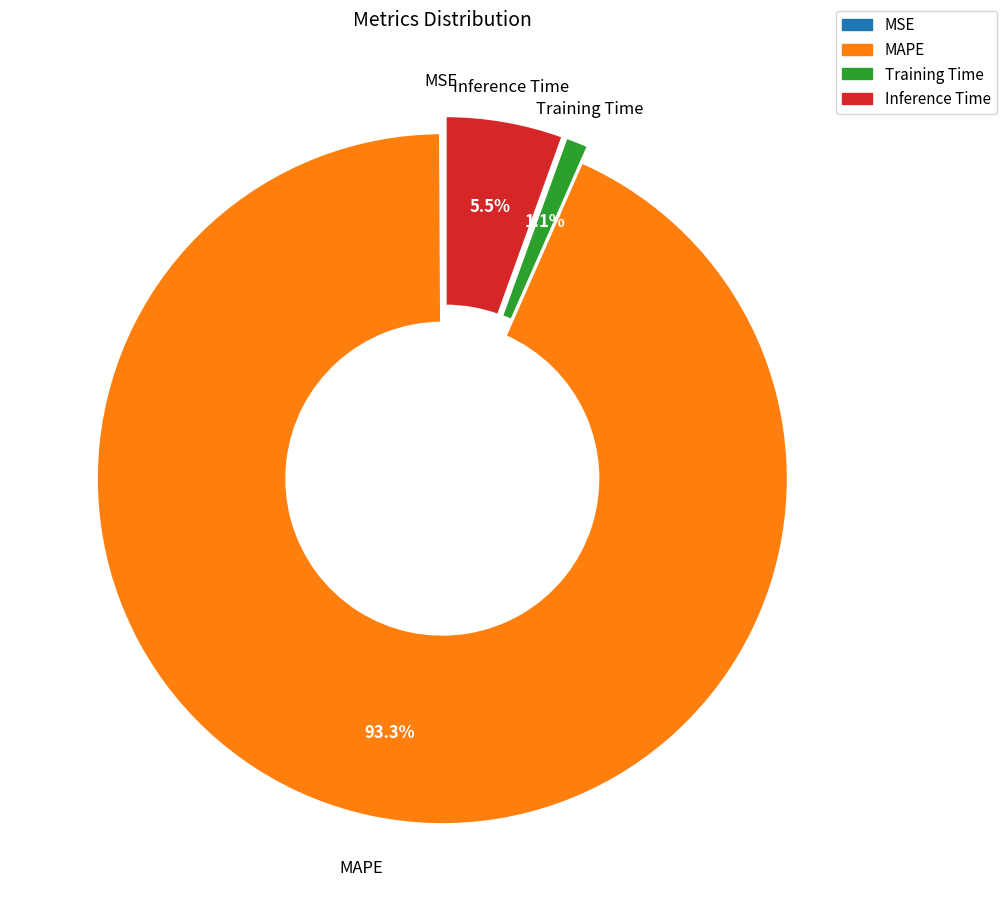

What is the largest slice in the pie chart?

MAPE